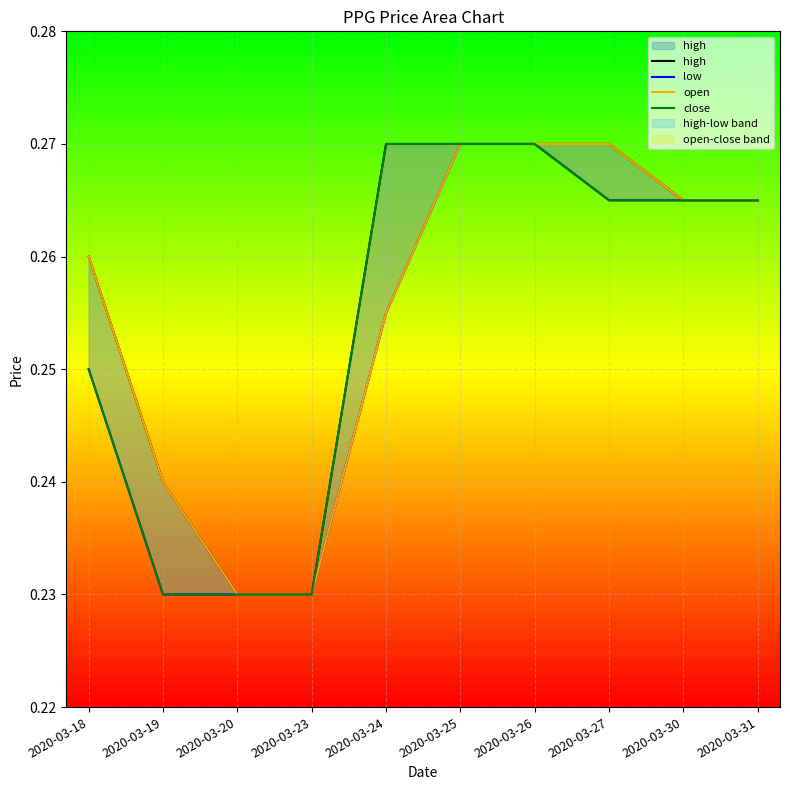

Count the open values in the range 0 to 1.

10